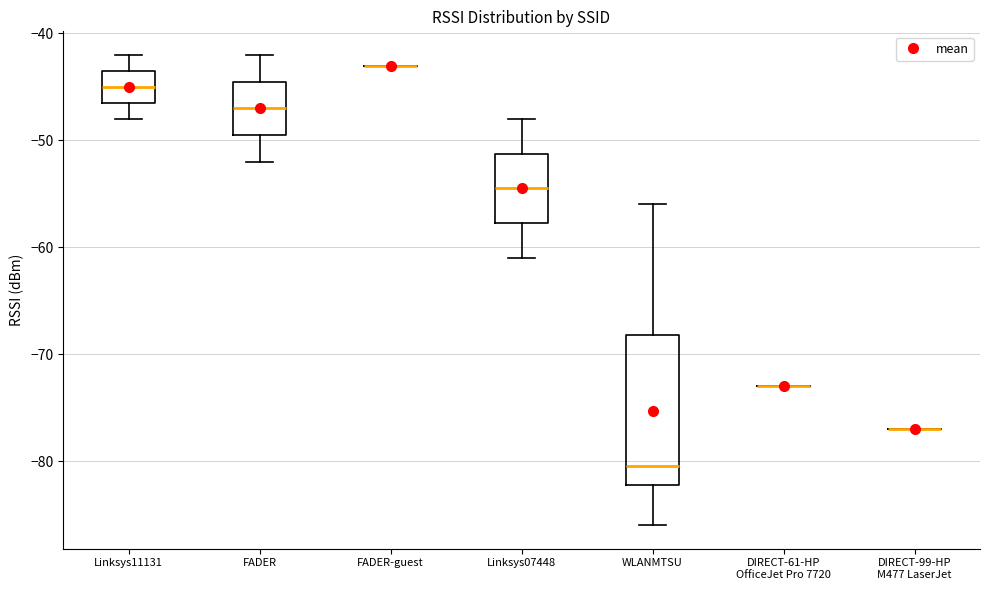

Where is the lower edge of the box for WLANMTSU on the y-axis? The values are not printed on the chart, so give them approximately, as read against the axis.

-82